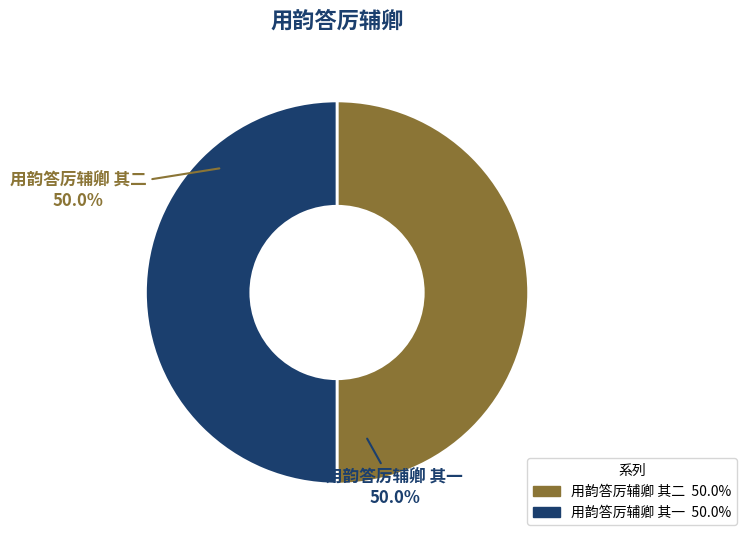

How many segments does this pie chart have?

2